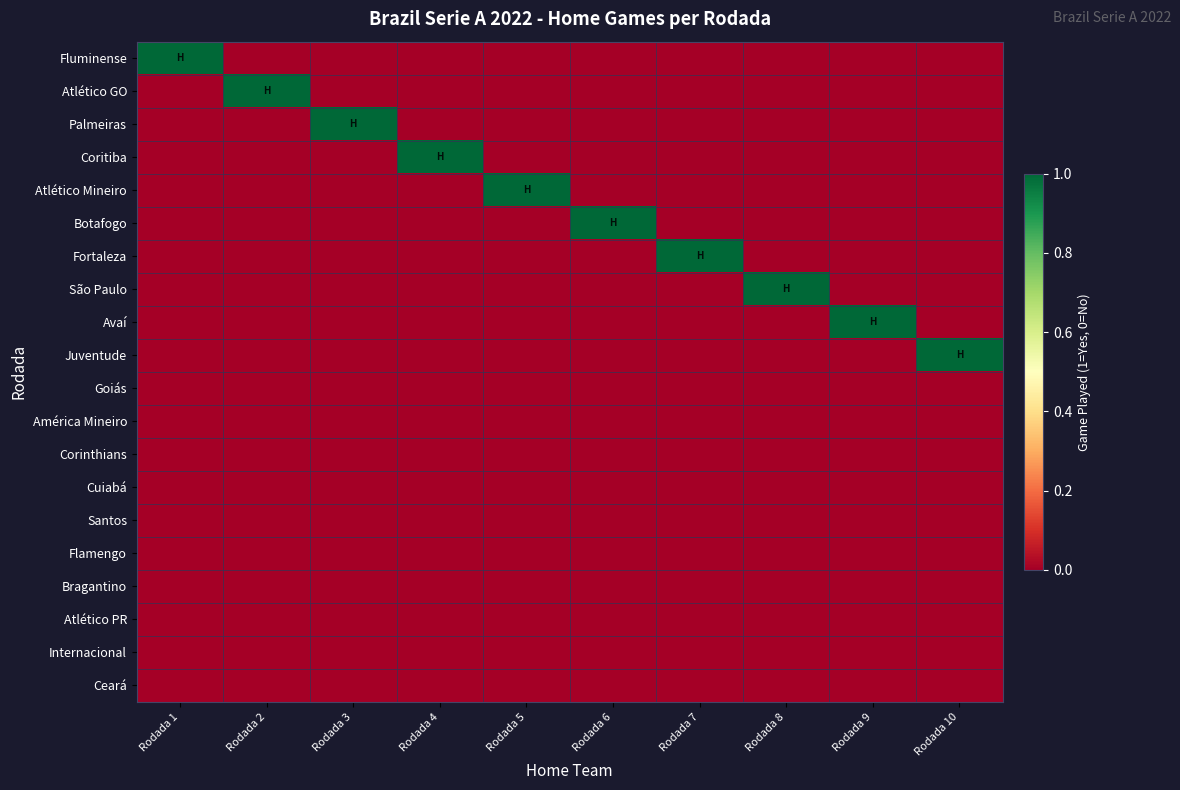

Reading left to right, transcribe all the data shown in this chart.

Fluminense: Rodada 1=1	Rodada 2=0	Rodada 3=0	Rodada 4=0	Rodada 5=0	Rodada 6=0	Rodada 7=0	Rodada 8=0	Rodada 9=0	Rodada 10=0
Atlético GO: Rodada 1=0	Rodada 2=1	Rodada 3=0	Rodada 4=0	Rodada 5=0	Rodada 6=0	Rodada 7=0	Rodada 8=0	Rodada 9=0	Rodada 10=0
Palmeiras: Rodada 1=0	Rodada 2=0	Rodada 3=1	Rodada 4=0	Rodada 5=0	Rodada 6=0	Rodada 7=0	Rodada 8=0	Rodada 9=0	Rodada 10=0
Coritiba: Rodada 1=0	Rodada 2=0	Rodada 3=0	Rodada 4=1	Rodada 5=0	Rodada 6=0	Rodada 7=0	Rodada 8=0	Rodada 9=0	Rodada 10=0
Atlético Mineiro: Rodada 1=0	Rodada 2=0	Rodada 3=0	Rodada 4=0	Rodada 5=1	Rodada 6=0	Rodada 7=0	Rodada 8=0	Rodada 9=0	Rodada 10=0
Botafogo: Rodada 1=0	Rodada 2=0	Rodada 3=0	Rodada 4=0	Rodada 5=0	Rodada 6=1	Rodada 7=0	Rodada 8=0	Rodada 9=0	Rodada 10=0
Fortaleza: Rodada 1=0	Rodada 2=0	Rodada 3=0	Rodada 4=0	Rodada 5=0	Rodada 6=0	Rodada 7=1	Rodada 8=0	Rodada 9=0	Rodada 10=0
São Paulo: Rodada 1=0	Rodada 2=0	Rodada 3=0	Rodada 4=0	Rodada 5=0	Rodada 6=0	Rodada 7=0	Rodada 8=1	Rodada 9=0	Rodada 10=0
Avaí: Rodada 1=0	Rodada 2=0	Rodada 3=0	Rodada 4=0	Rodada 5=0	Rodada 6=0	Rodada 7=0	Rodada 8=0	Rodada 9=1	Rodada 10=0
Juventude: Rodada 1=0	Rodada 2=0	Rodada 3=0	Rodada 4=0	Rodada 5=0	Rodada 6=0	Rodada 7=0	Rodada 8=0	Rodada 9=0	Rodada 10=1
Goiás: Rodada 1=0	Rodada 2=0	Rodada 3=0	Rodada 4=0	Rodada 5=0	Rodada 6=0	Rodada 7=0	Rodada 8=0	Rodada 9=0	Rodada 10=0
América Mineiro: Rodada 1=0	Rodada 2=0	Rodada 3=0	Rodada 4=0	Rodada 5=0	Rodada 6=0	Rodada 7=0	Rodada 8=0	Rodada 9=0	Rodada 10=0
Corinthians: Rodada 1=0	Rodada 2=0	Rodada 3=0	Rodada 4=0	Rodada 5=0	Rodada 6=0	Rodada 7=0	Rodada 8=0	Rodada 9=0	Rodada 10=0
Cuiabá: Rodada 1=0	Rodada 2=0	Rodada 3=0	Rodada 4=0	Rodada 5=0	Rodada 6=0	Rodada 7=0	Rodada 8=0	Rodada 9=0	Rodada 10=0
Santos: Rodada 1=0	Rodada 2=0	Rodada 3=0	Rodada 4=0	Rodada 5=0	Rodada 6=0	Rodada 7=0	Rodada 8=0	Rodada 9=0	Rodada 10=0
Flamengo: Rodada 1=0	Rodada 2=0	Rodada 3=0	Rodada 4=0	Rodada 5=0	Rodada 6=0	Rodada 7=0	Rodada 8=0	Rodada 9=0	Rodada 10=0
Bragantino: Rodada 1=0	Rodada 2=0	Rodada 3=0	Rodada 4=0	Rodada 5=0	Rodada 6=0	Rodada 7=0	Rodada 8=0	Rodada 9=0	Rodada 10=0
Atlético PR: Rodada 1=0	Rodada 2=0	Rodada 3=0	Rodada 4=0	Rodada 5=0	Rodada 6=0	Rodada 7=0	Rodada 8=0	Rodada 9=0	Rodada 10=0
Internacional: Rodada 1=0	Rodada 2=0	Rodada 3=0	Rodada 4=0	Rodada 5=0	Rodada 6=0	Rodada 7=0	Rodada 8=0	Rodada 9=0	Rodada 10=0
Ceará: Rodada 1=0	Rodada 2=0	Rodada 3=0	Rodada 4=0	Rodada 5=0	Rodada 6=0	Rodada 7=0	Rodada 8=0	Rodada 9=0	Rodada 10=0